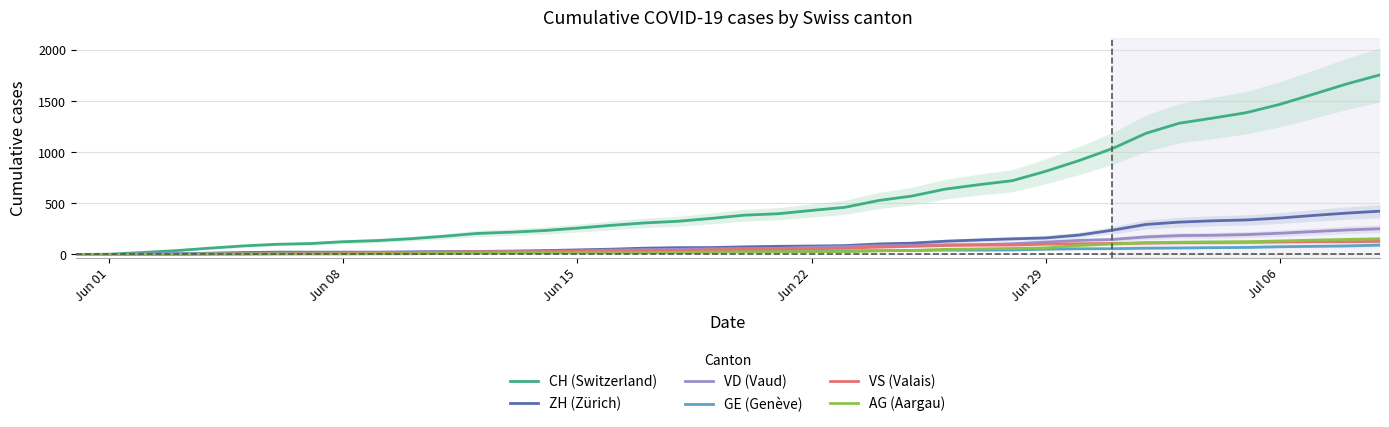

What is the highest value of the AG (Aargau) series?

153